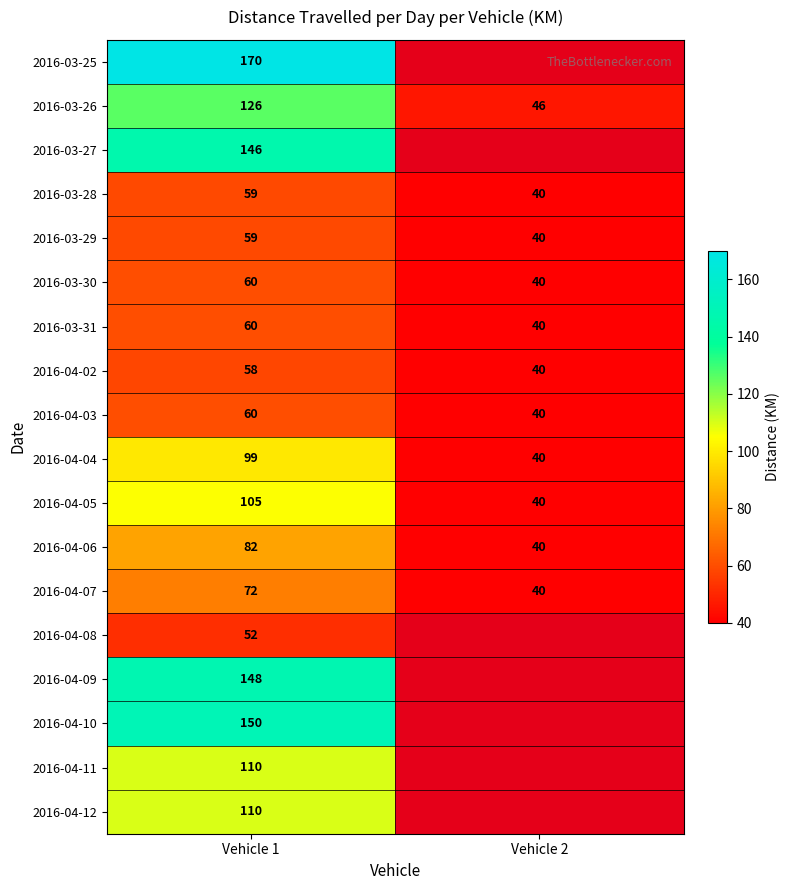

True or false: 2016-04-05 has a value of 172 at Vehicle 1.

False